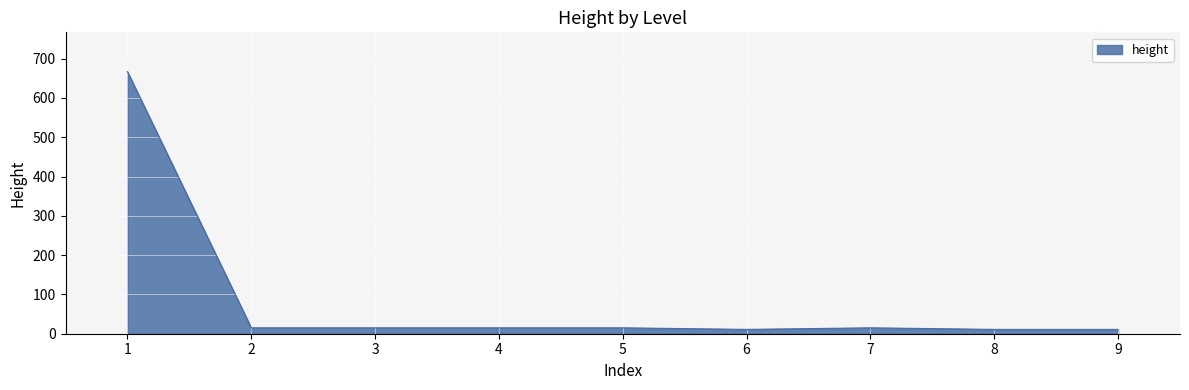

True or false: the data has more than 0 interior local peaks.

True